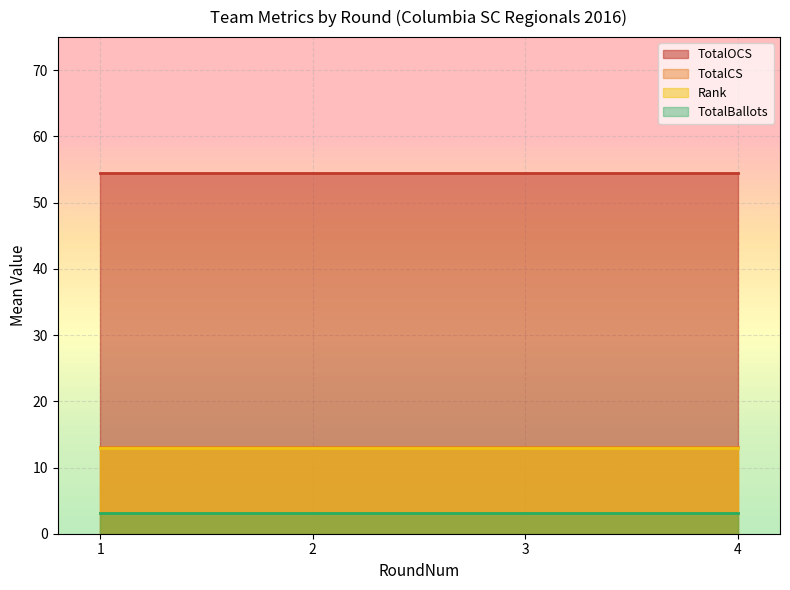

What is the spread (max minus min) of values at 1?

51.3